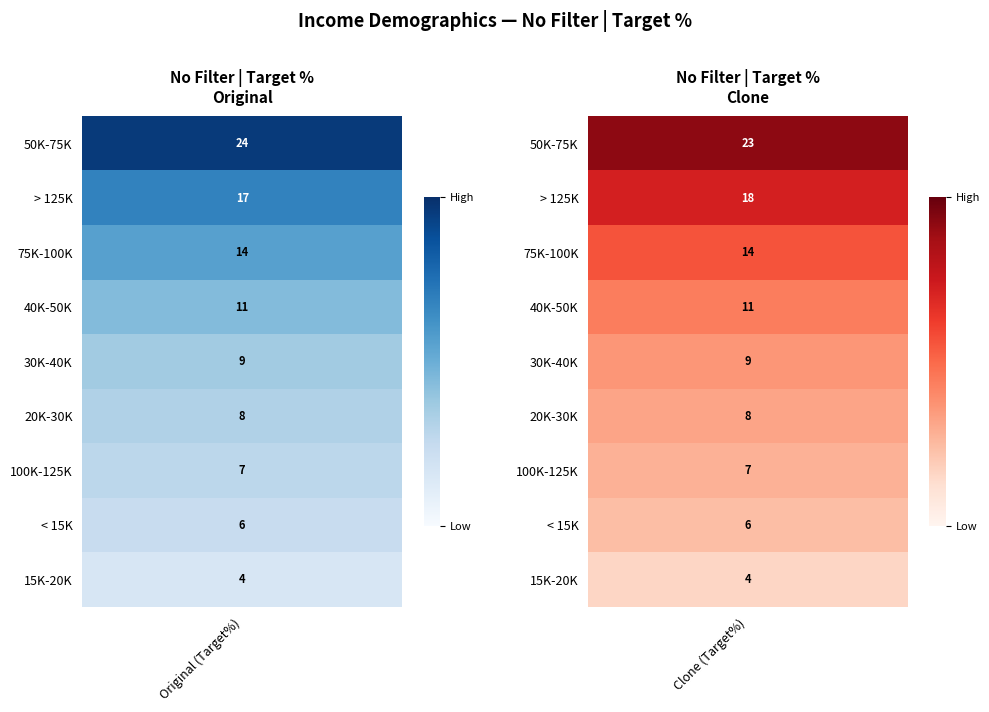

Which series has the largest total across all categories?

50K-75K